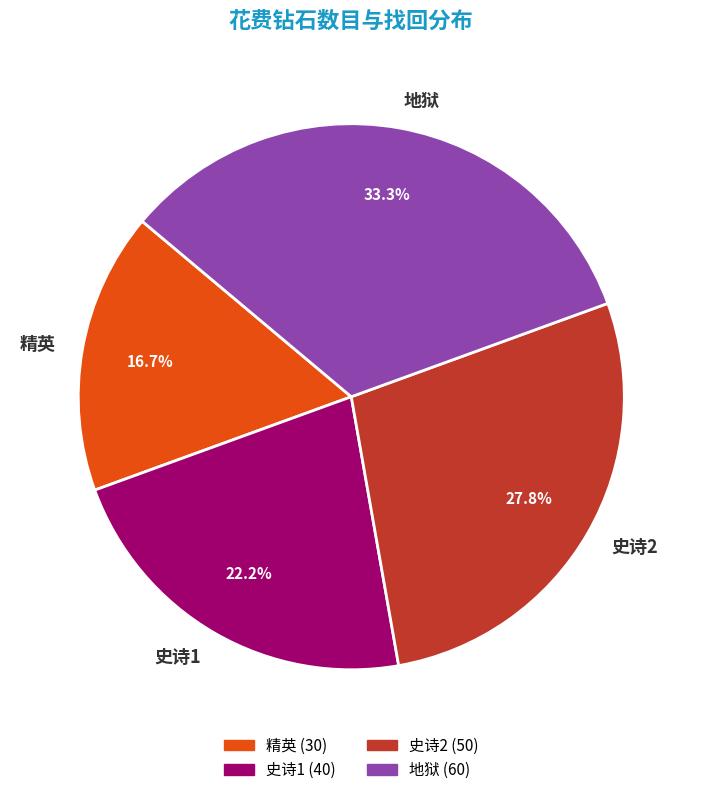

What is the ratio of the value at 地狱 to the value at 史诗1?

1.5